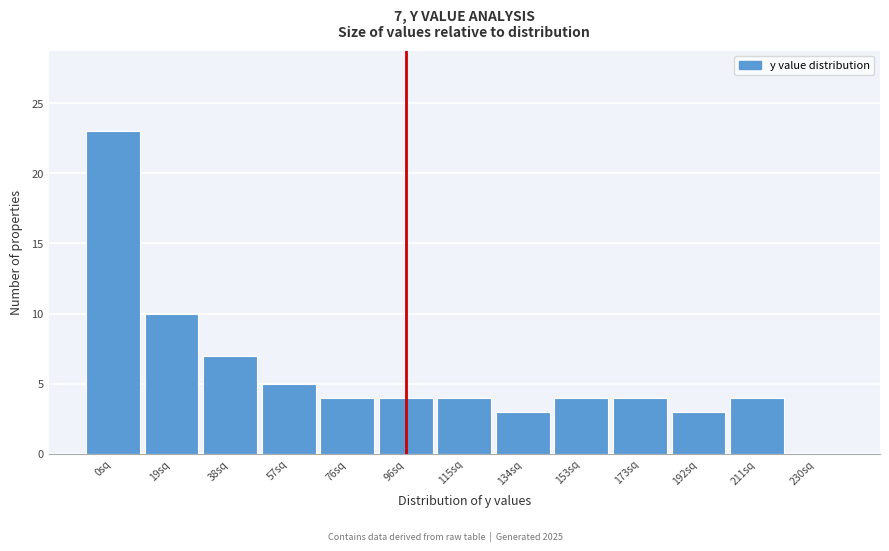

Reading right to left, what are all the values shown in this chart?

230sq=0	211sq=4	192sq=3	173sq=4	153sq=4	134sq=3	115sq=4	96sq=4	76sq=4	57sq=5	38sq=7	19sq=10	0sq=23